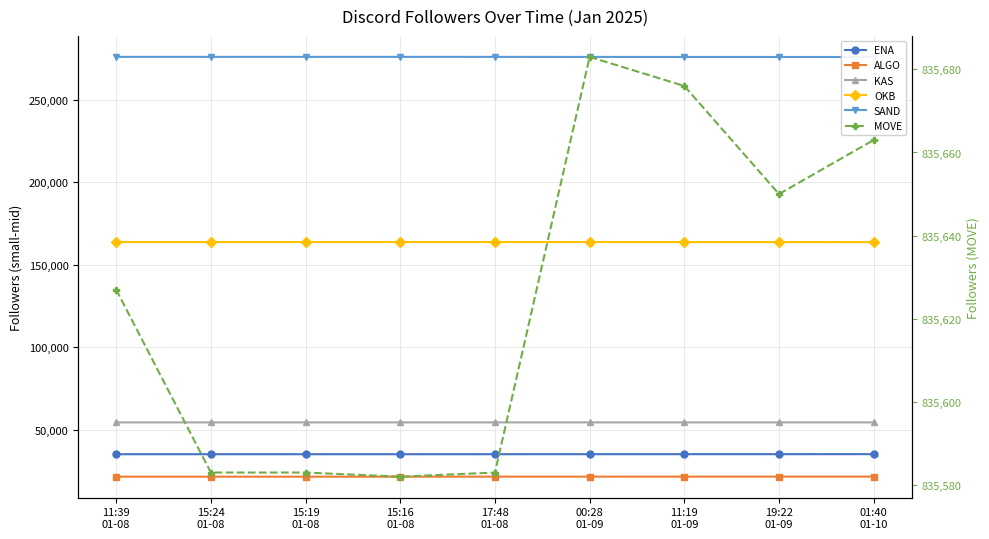

The KAS series shows 15488 at 15:16
01-08. True or false?

False